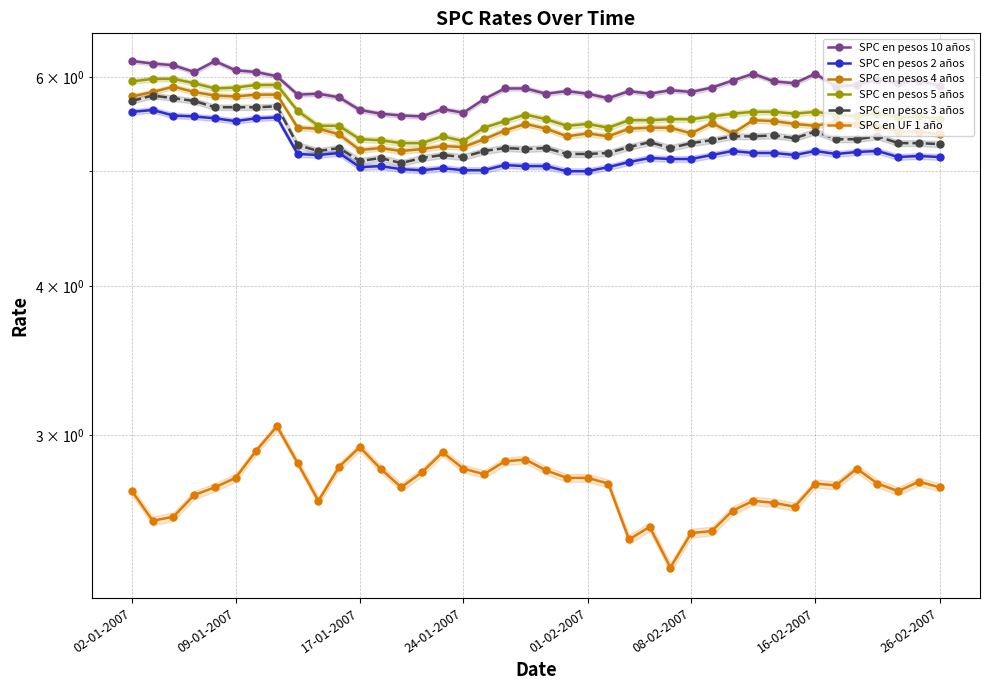

Between 31 and 16, which is larger?

31